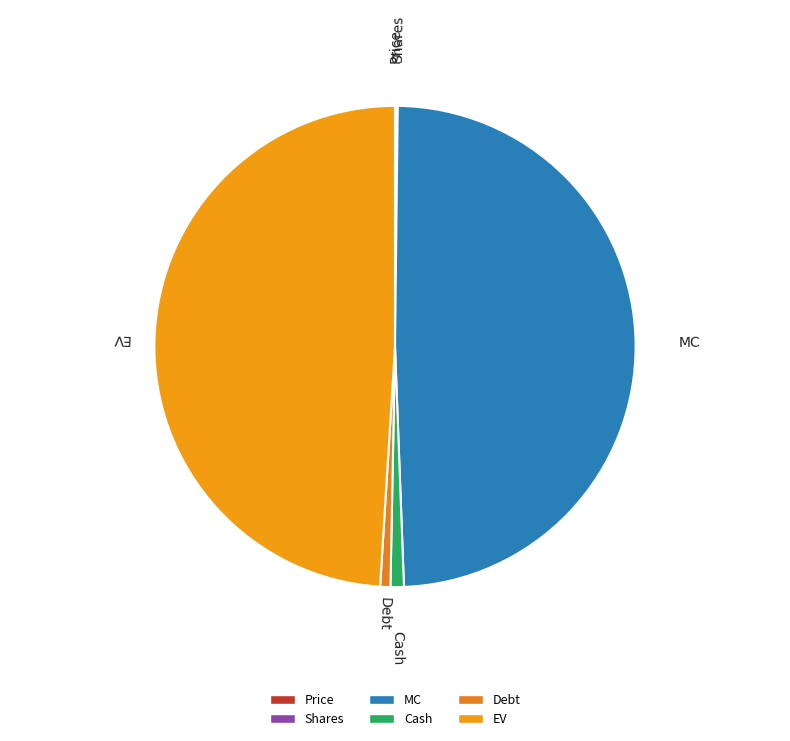

True or false: Debt accounts for 1% of the total.

True